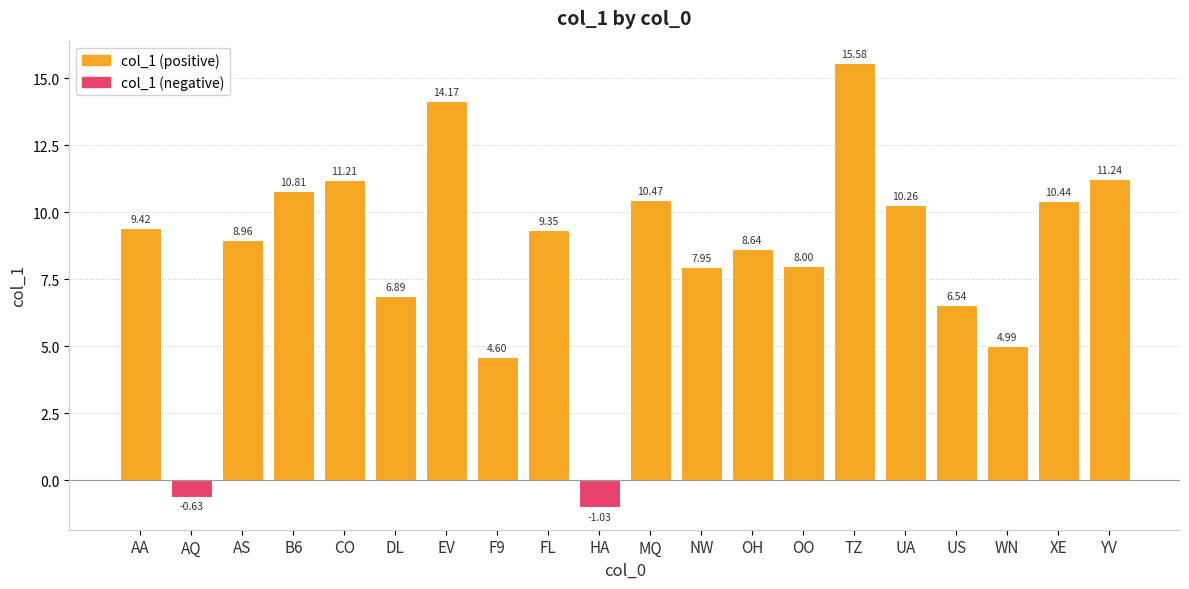

How many data points are above 9?

10